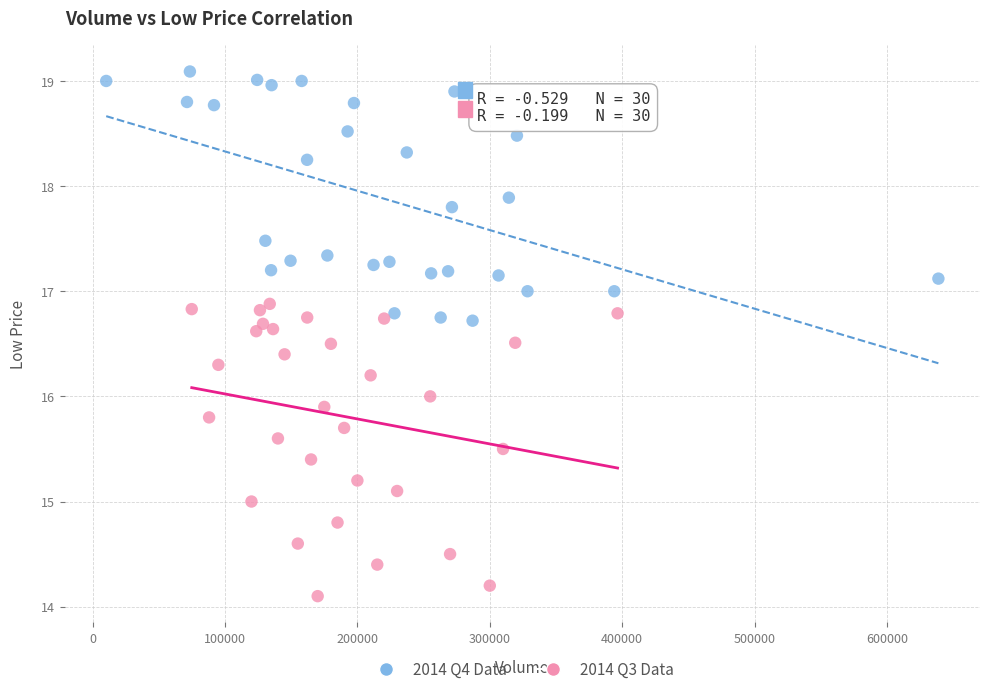

Which series has the widest spread of Y values?

2014 Q3 Data